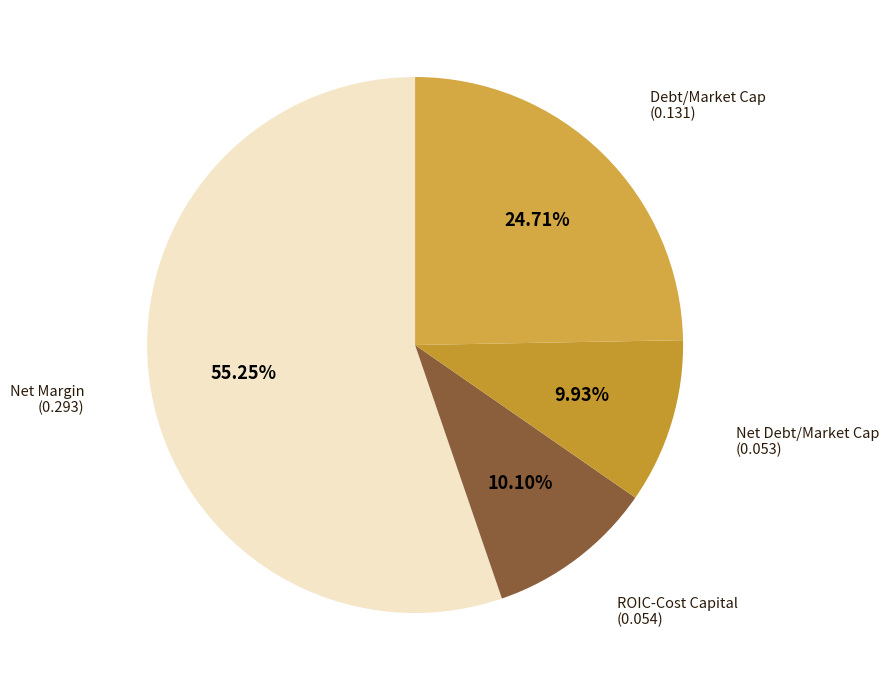

Does any single category account for the majority?

Yes